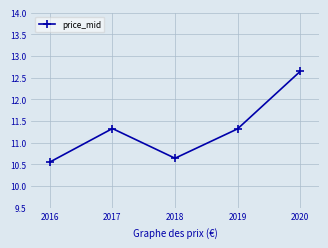

How many points are higher than both their immediate neighbors (excluding endpoints)?

1